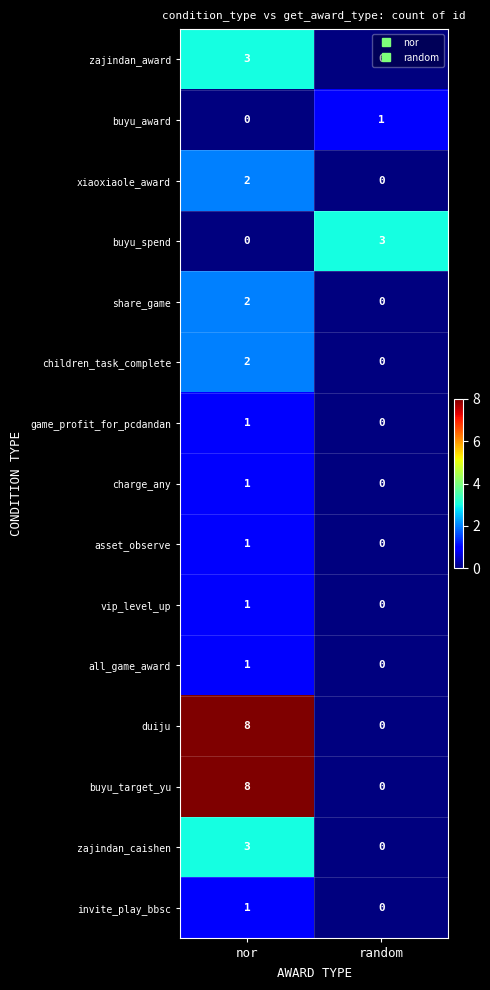

What is the difference between the highest and lowest values at nor?

8